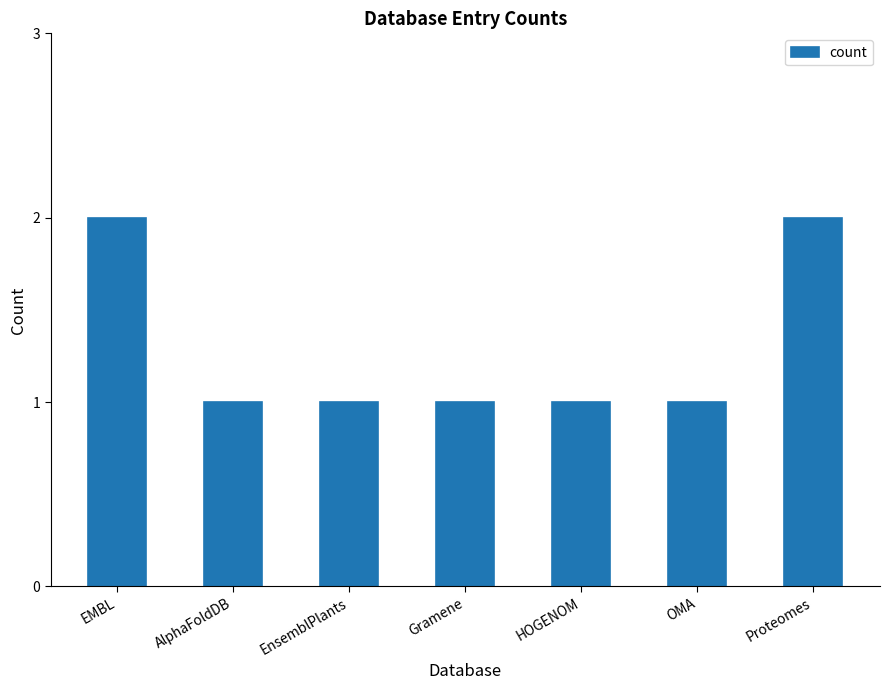

What position from the right is EMBL?

7